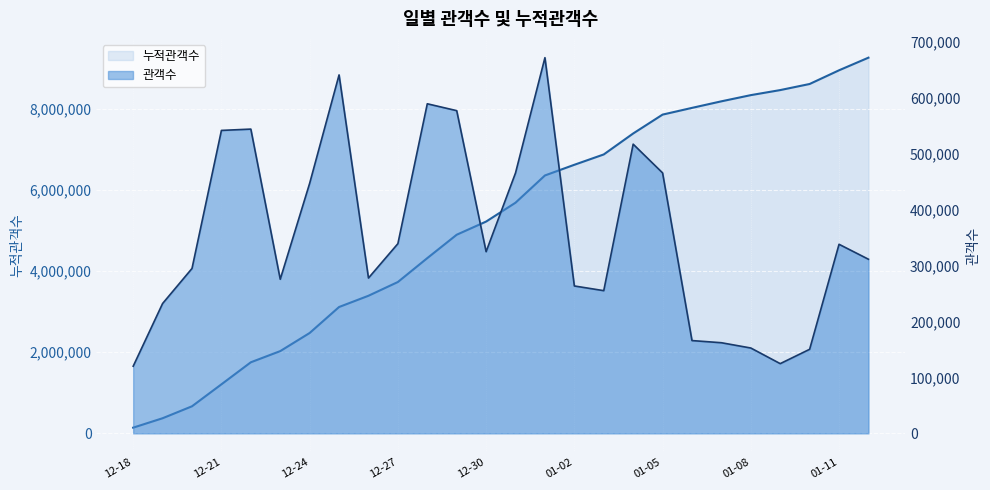

What are all the series names shown in the legend?

누적관객수 (선), 관객수 (선)